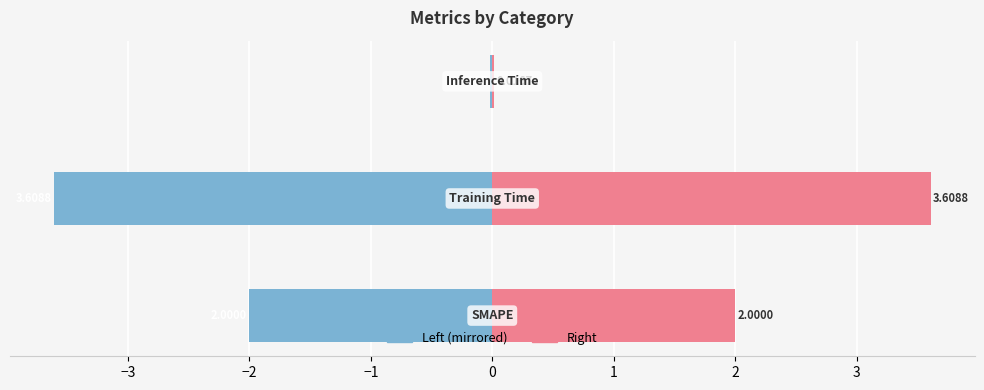

Rank the series by their average value, from lowest to highest.

col_1 (left), col_1 (right)